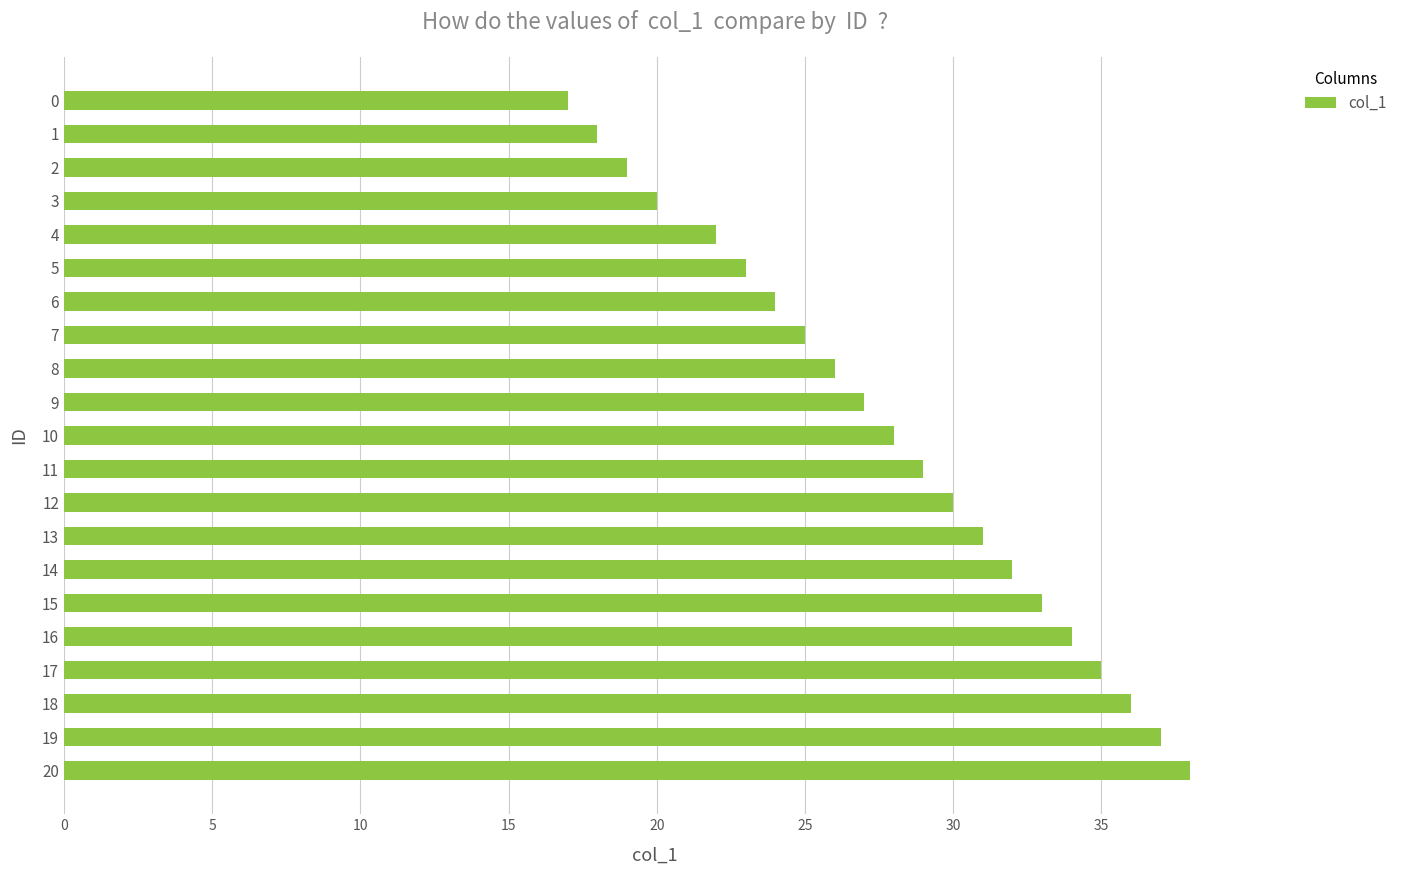

What is the value of the 14th bar from the top?

31